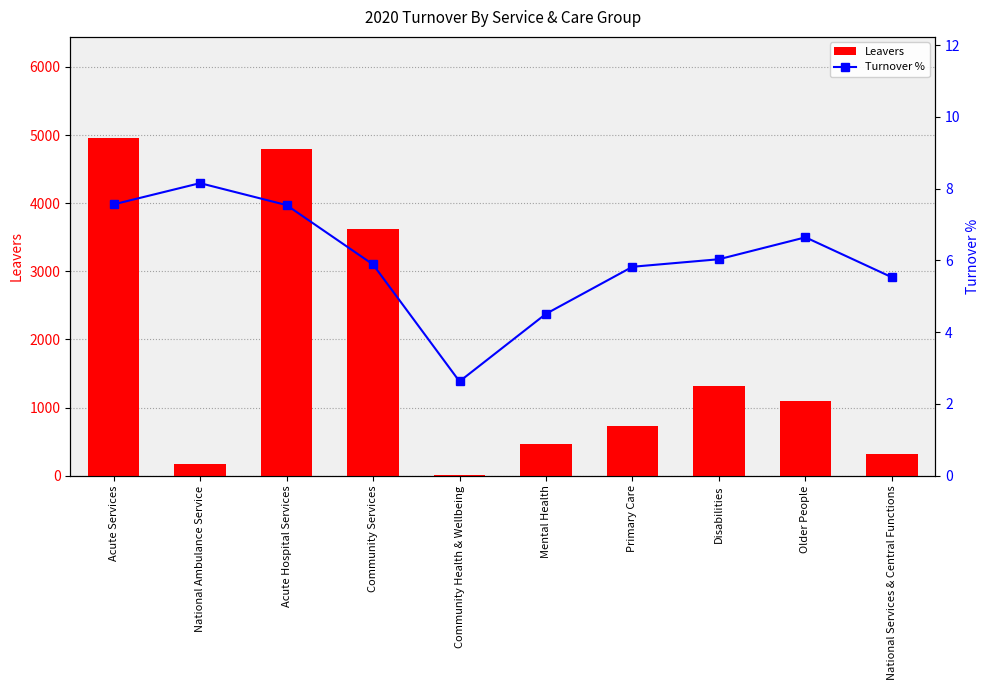

Where does the Leavers series first go above 1091?

Acute Services